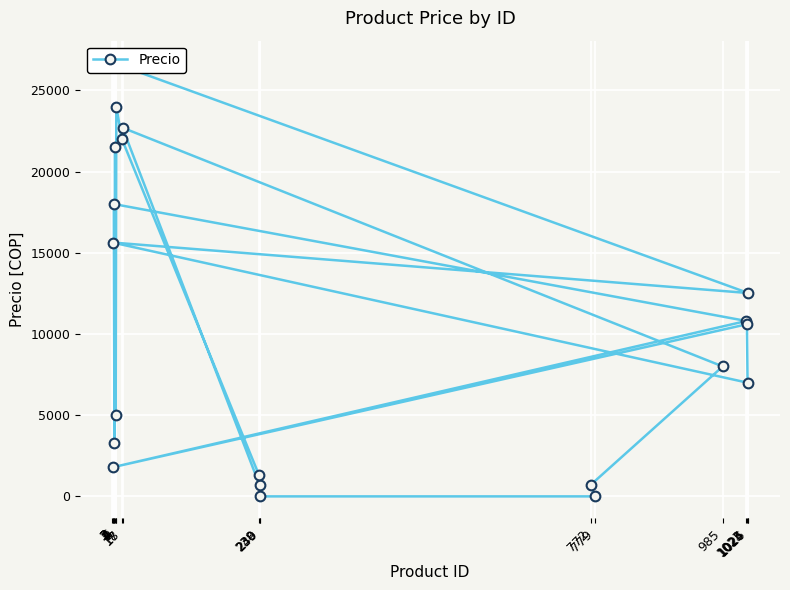

Where is the data nearest to the value 13361?

1026